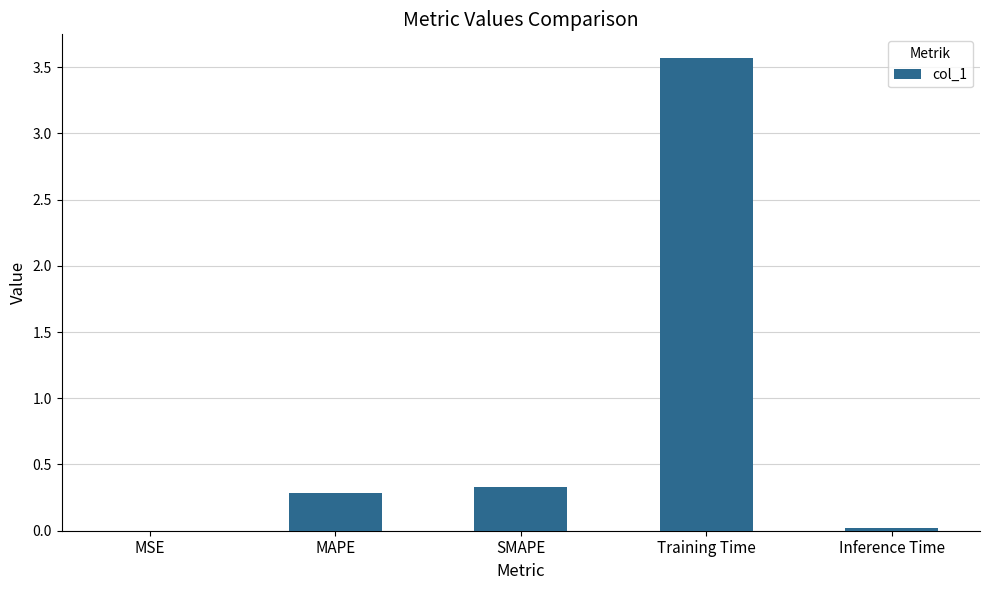

The chart shows a value of 0.0 at MSE. True or false?

True